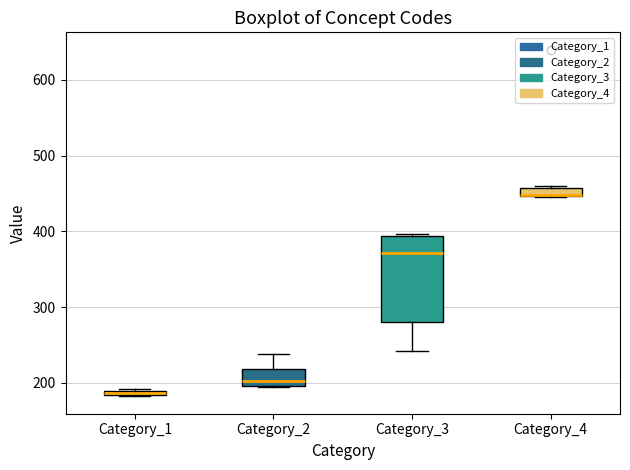

Which box is the tallest, from its lower edge to its upper edge?

Category_3